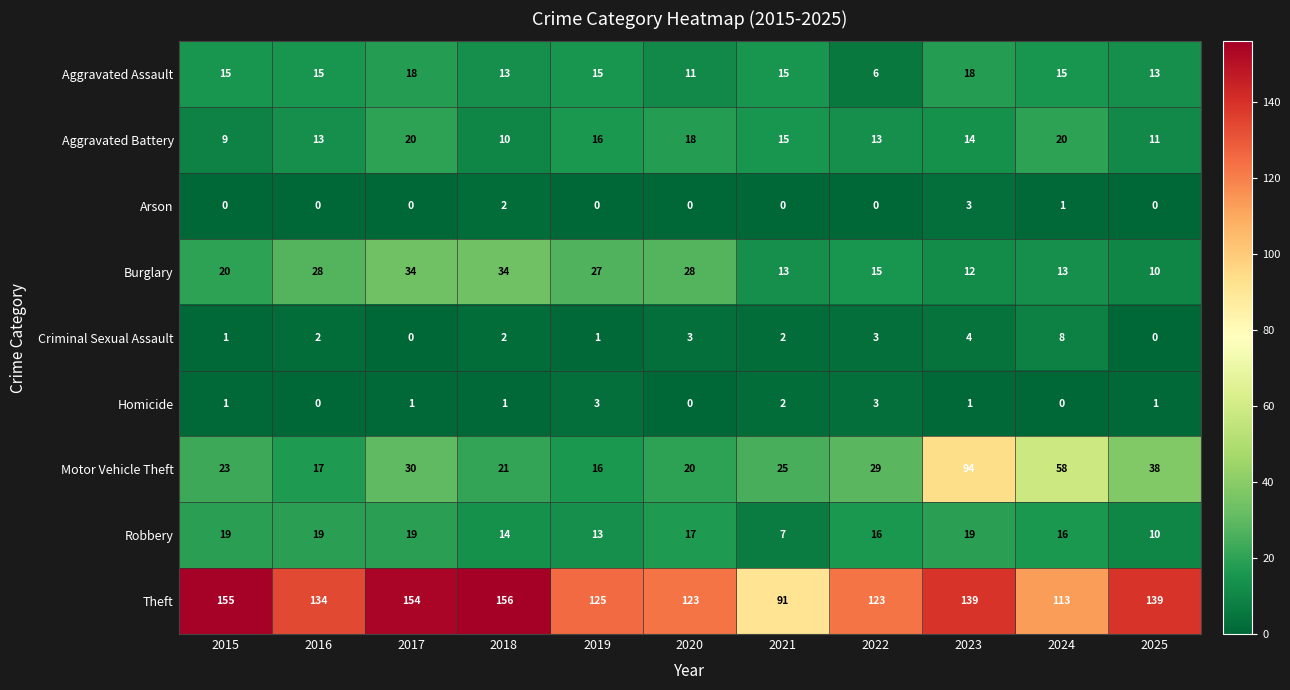

What is the sum of all Burglary values?

234